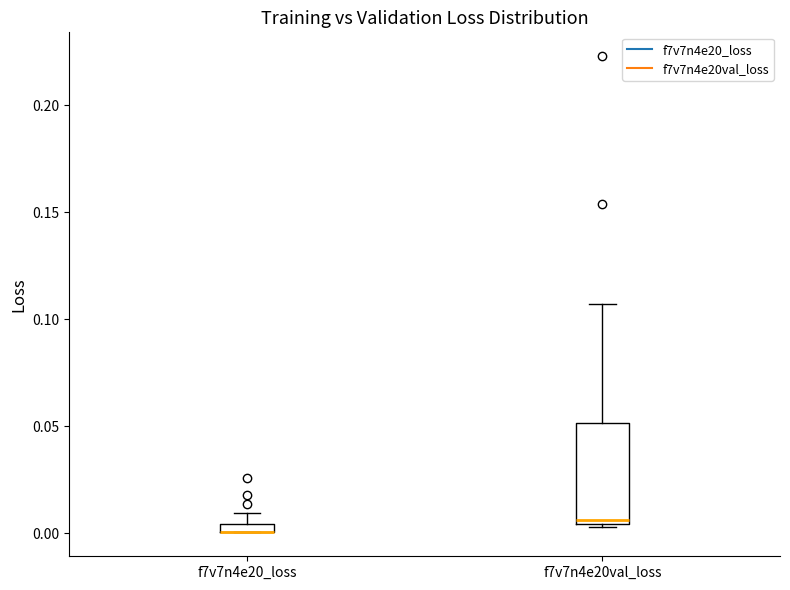

Which box is the tallest, from its lower edge to its upper edge?

f7v7n4e20val_loss